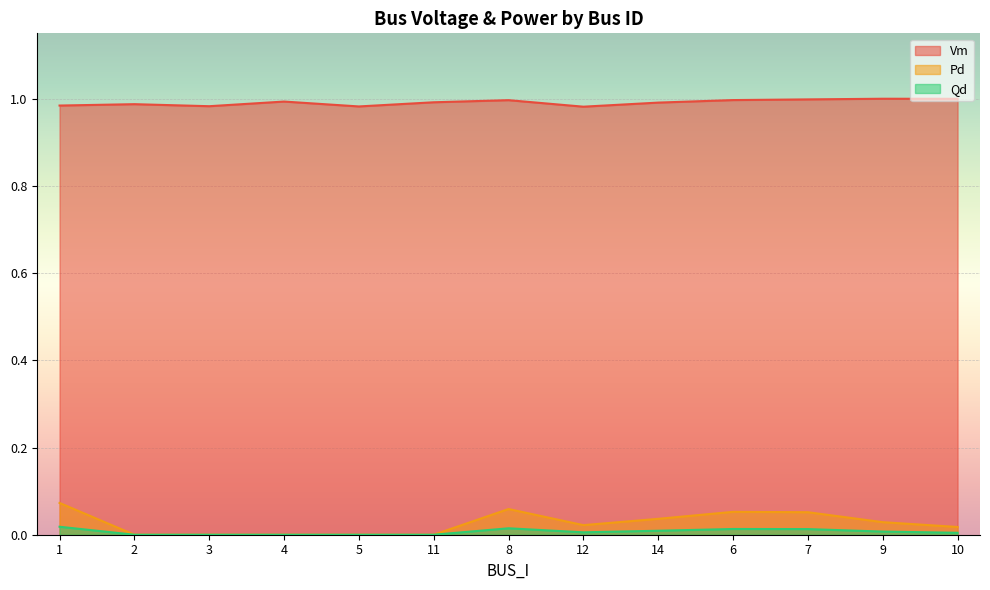

What are all the series names shown in the legend?

Vm, Pd, Qd